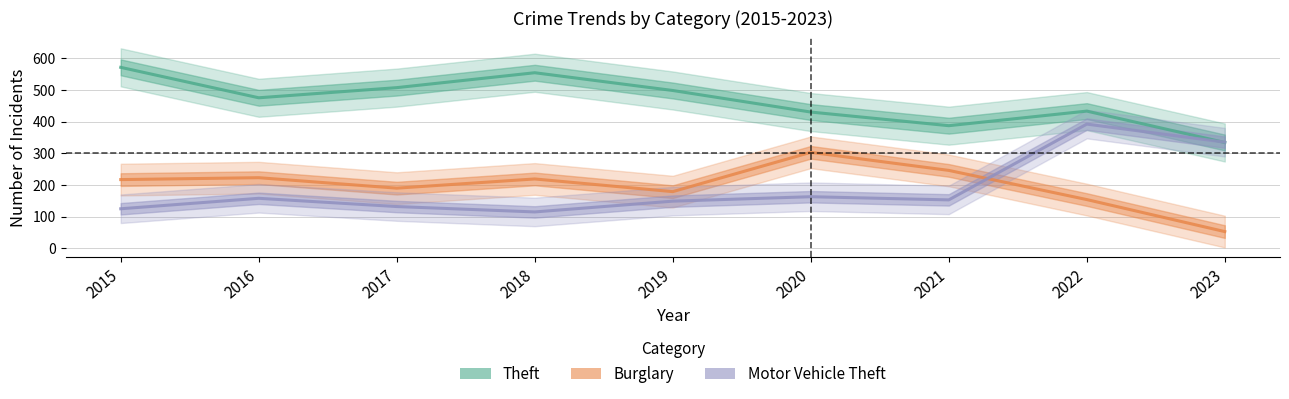

What is the sum of all Theft values?

4189